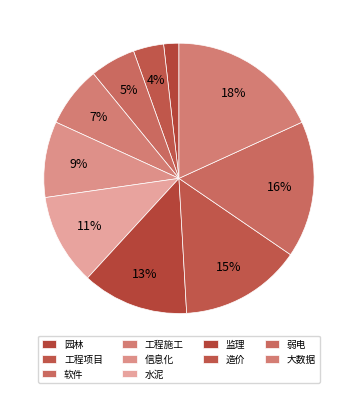

What is the largest slice in the pie chart?

大数据